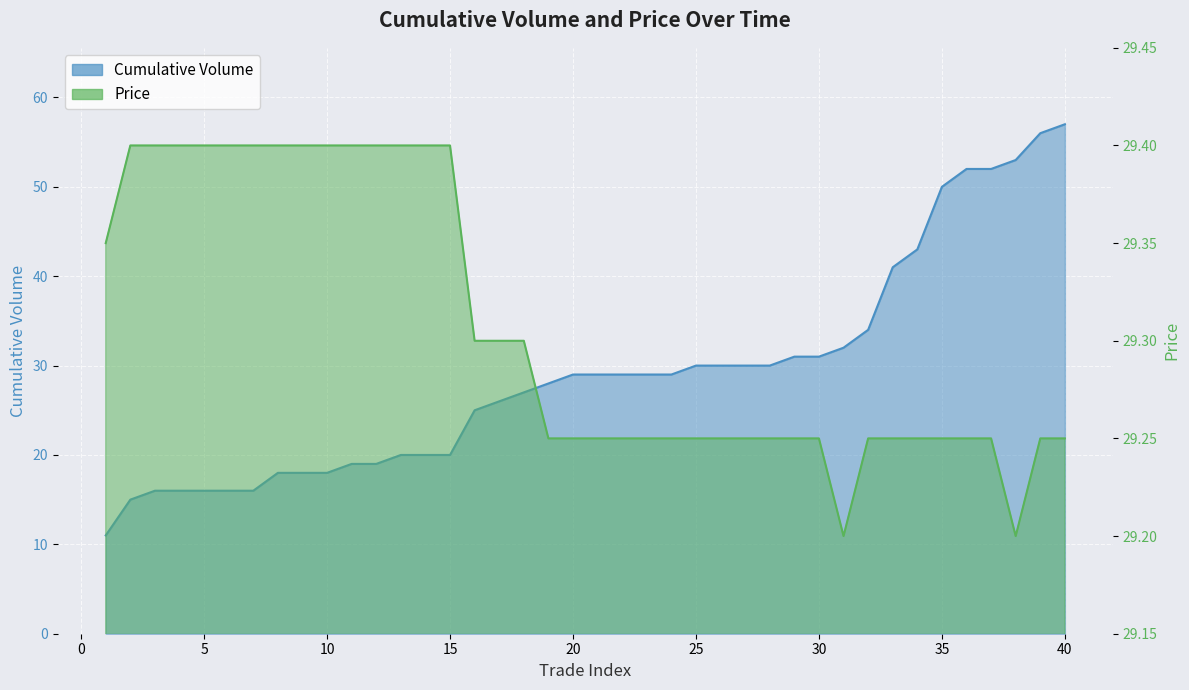

What is the spread (max minus min) of values at 22?

0.2